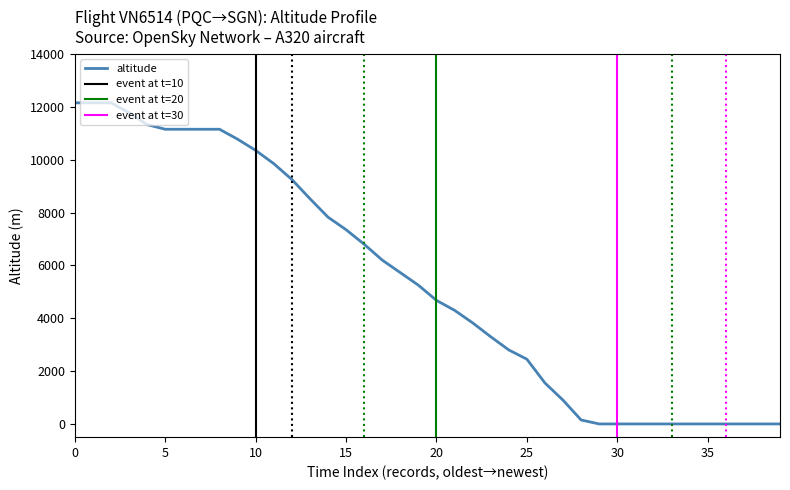

Where is the data nearest to the value 6075?

17